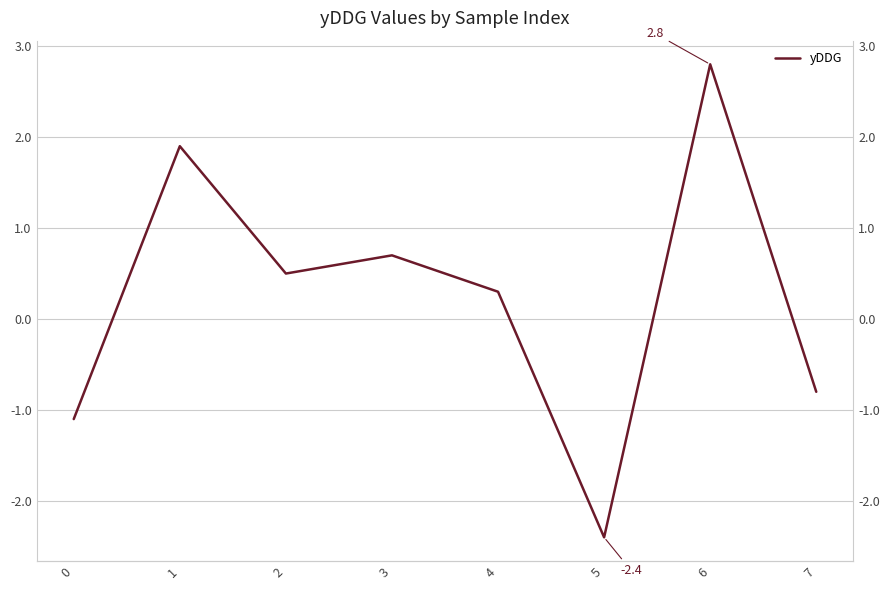

Reading right to left, what are all the values shown in this chart?

-0.8	2.8	-2.4	0.3	0.7	0.5	1.9	-1.1